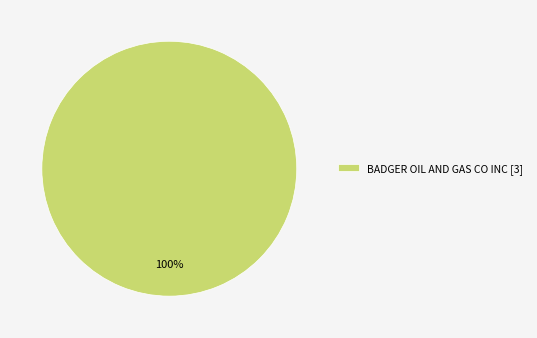

The BADGER OIL AND GAS CO INC [3] slice represents 100% of the pie. True or false?

True